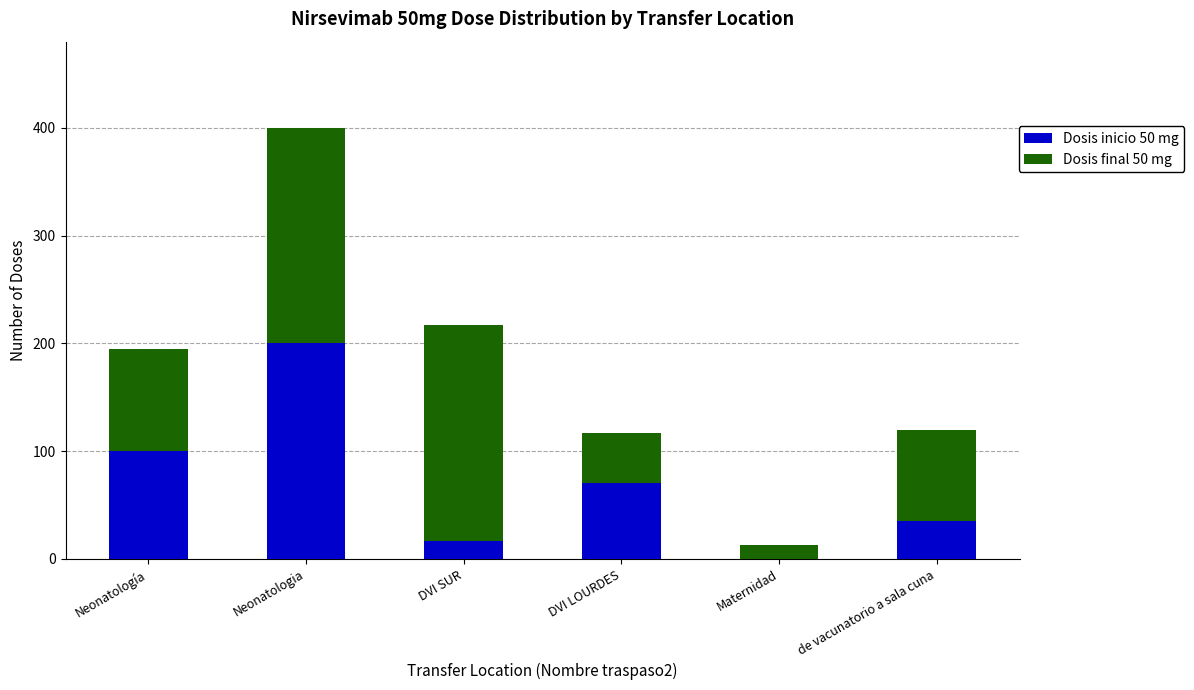

How many positive values does the Dosis inicio 50 mg series have?

5